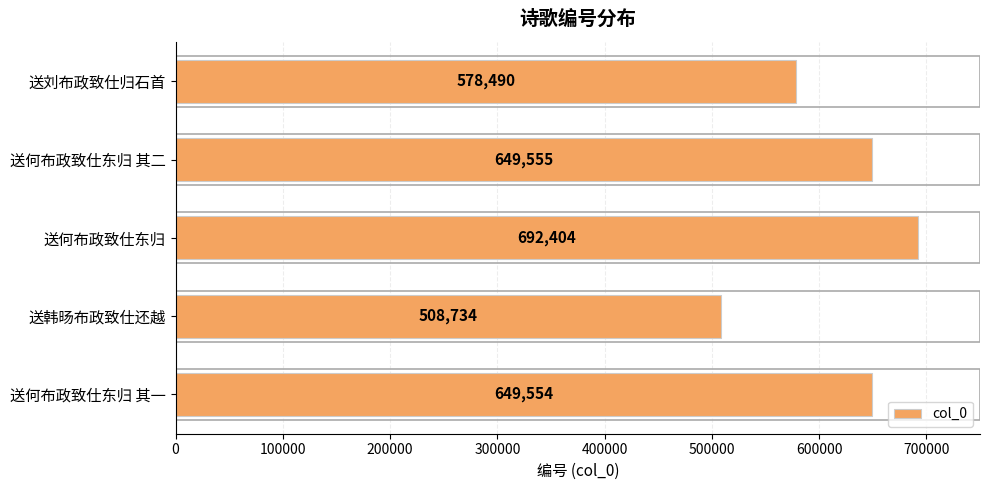

What is the ratio of the value at 送韩旸布政致仕还越 to the value at 送何布政致仕东归 其一?

0.8